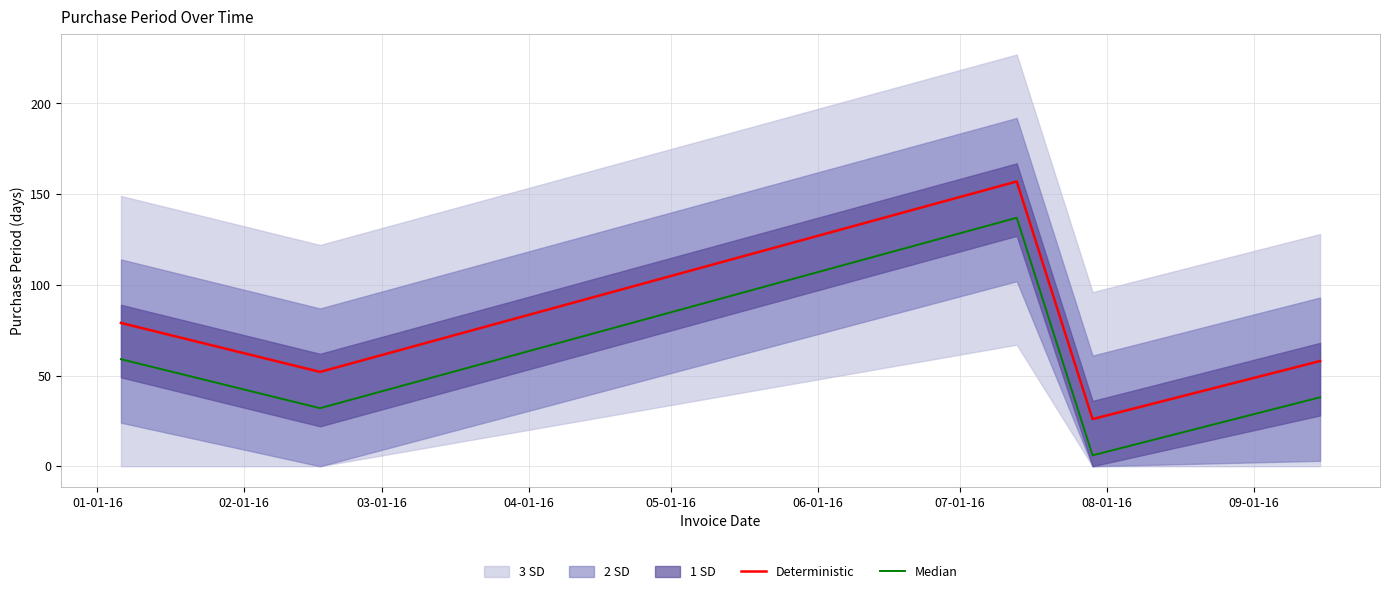

Does the chart display data point markers on the line(s)?

No